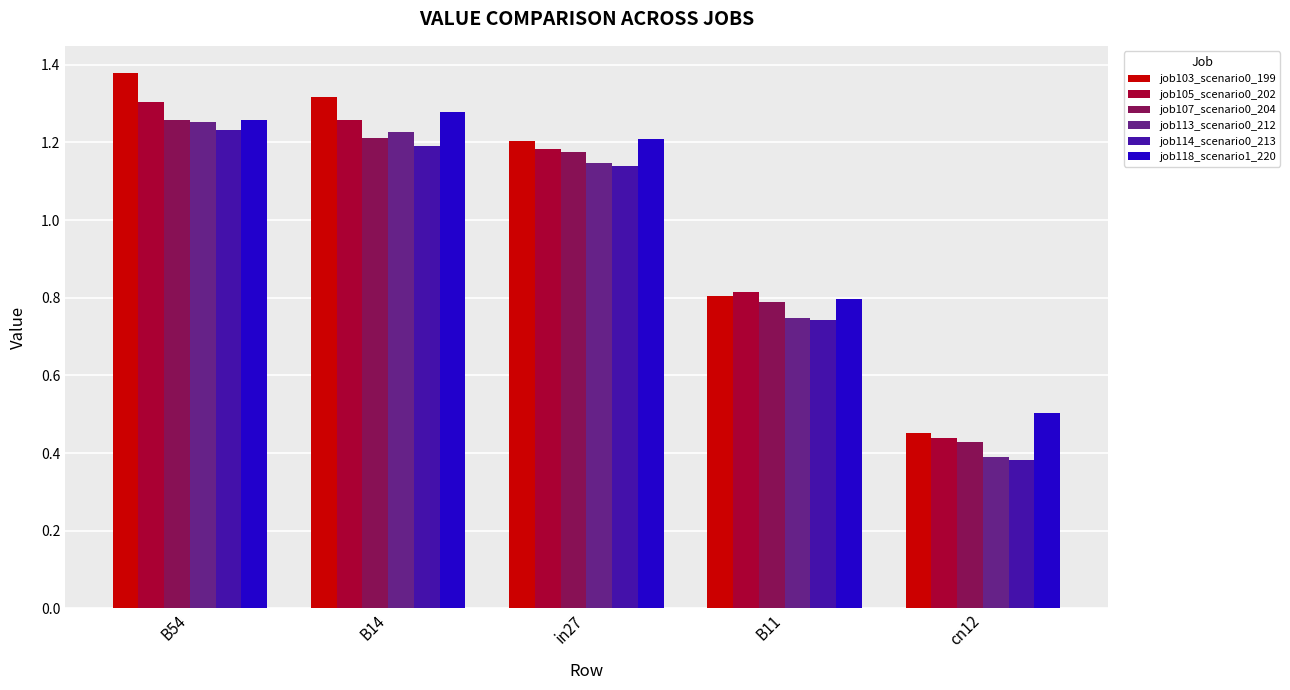

At which category does the chart reach its peak across all series?

B54